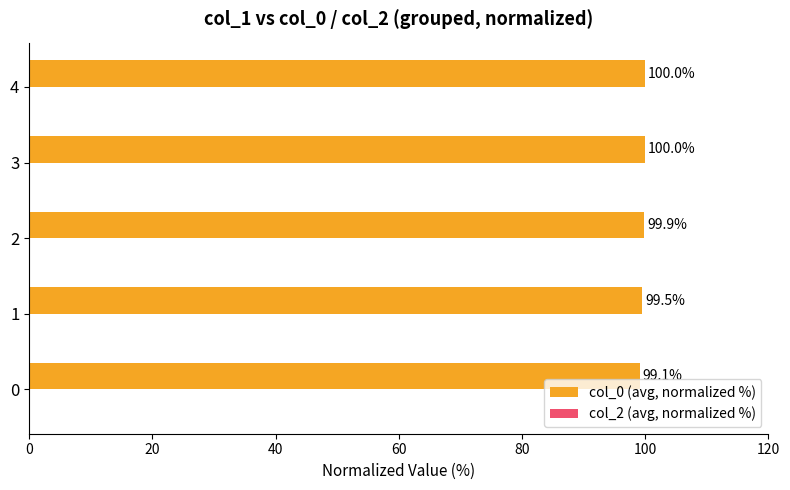

Reading bottom to top, transcribe all the data shown in this chart.

0=99.1	1=99.5	2=99.9	3=100.0	4=100.0